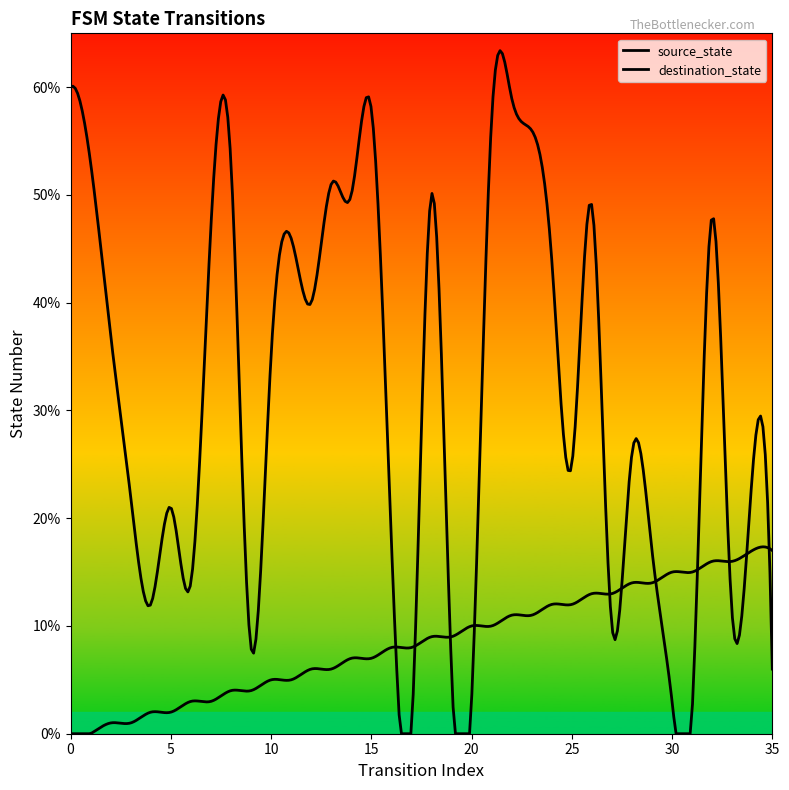

Between 0 and 6, which series saw the biggest shift?

destination_state